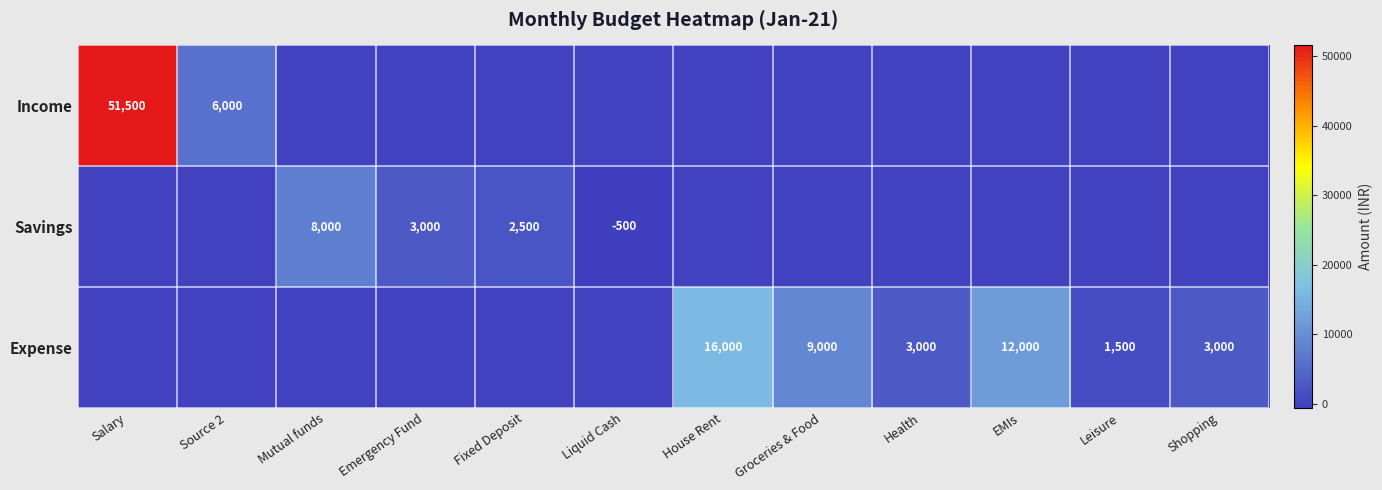

True or false: Expense has a value of 7435 at EMIs.

False